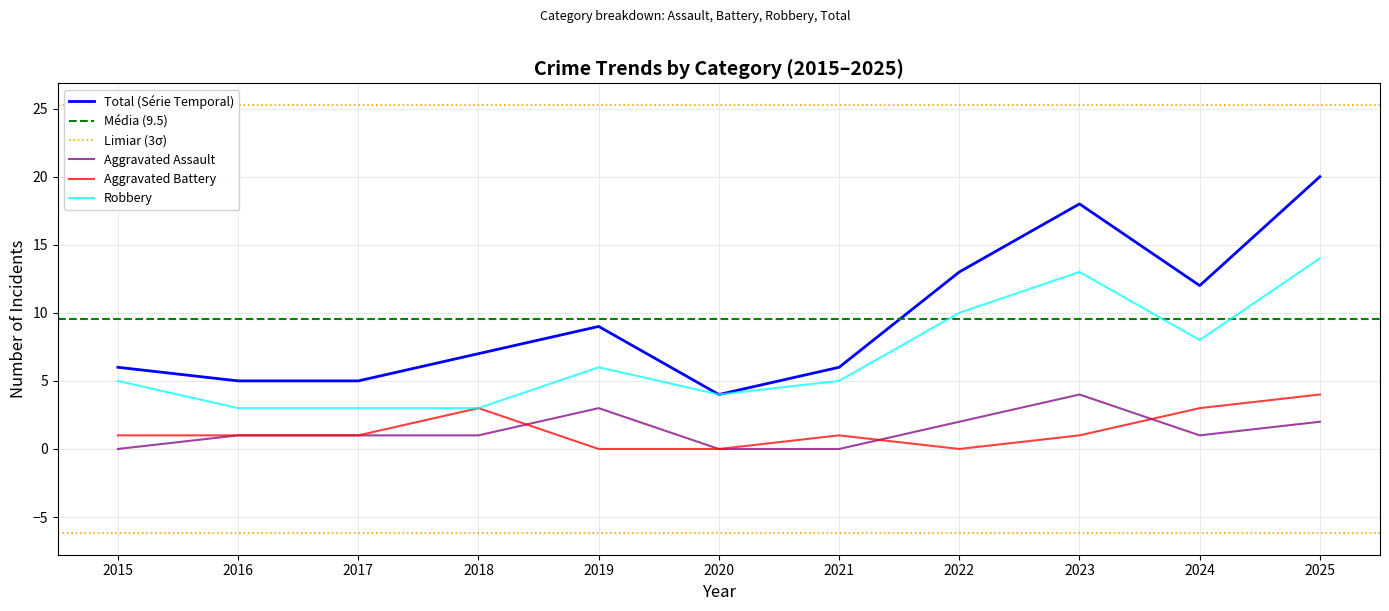

Reading left to right, transcribe all the data shown in this chart.

Aggravated Assault: 0	1	1	1	3	0	0	2	4	1	2
Aggravated Battery: 1	1	1	3	0	0	1	0	1	3	4
Robbery: 5	3	3	3	6	4	5	10	13	8	14
Total: 6	5	5	7	9	4	6	13	18	12	20